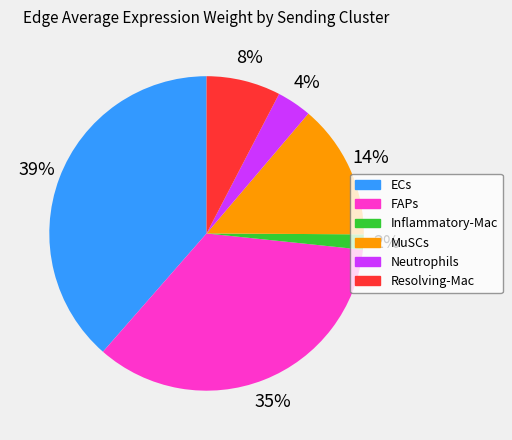

How many segments does this pie chart have?

6